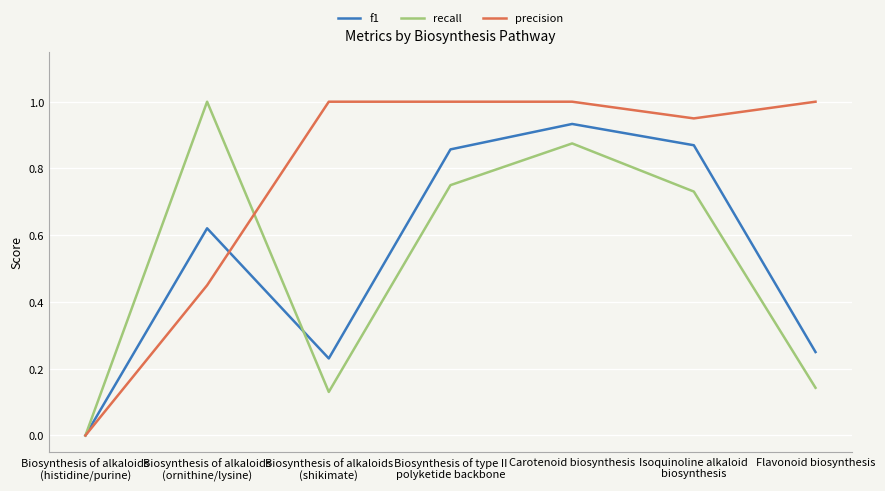

Which series has the largest total across all categories?

precision